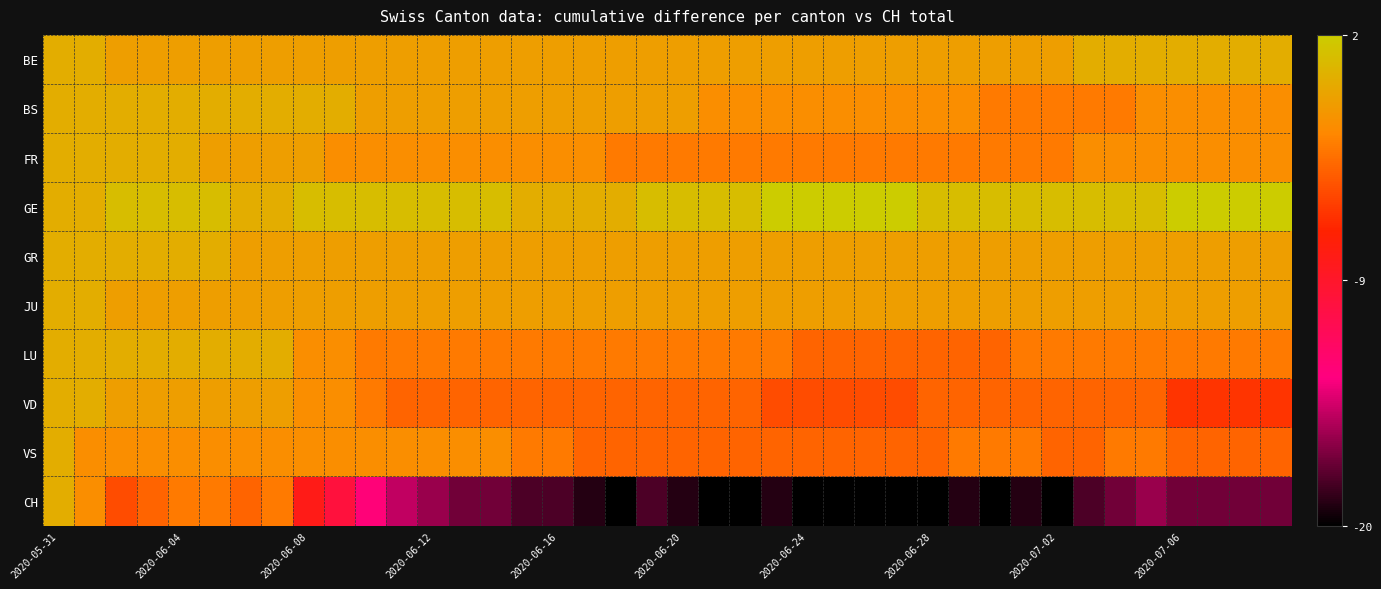

What is the smallest value displayed?

-20